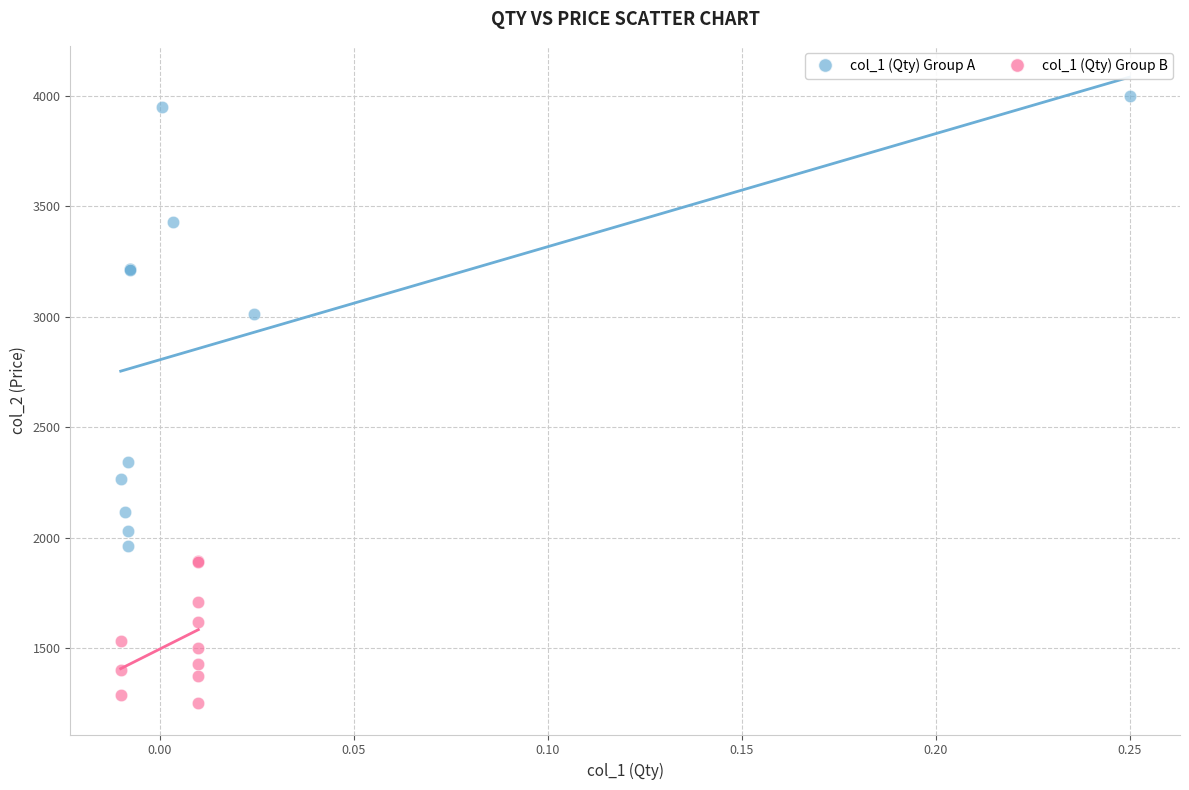

What are all the series names shown in the legend?

col_1 (Qty) Group A, col_1 (Qty) Group B